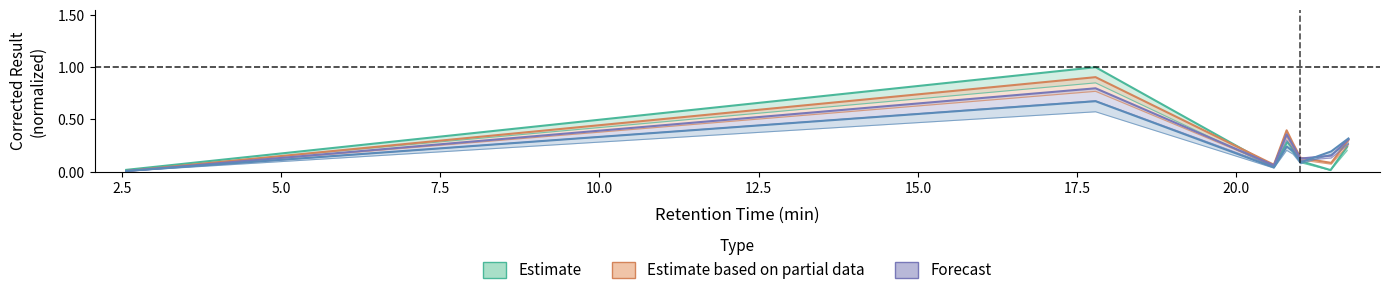

What is the difference between the maximum and second lowest values in the Estimate series?

1.0